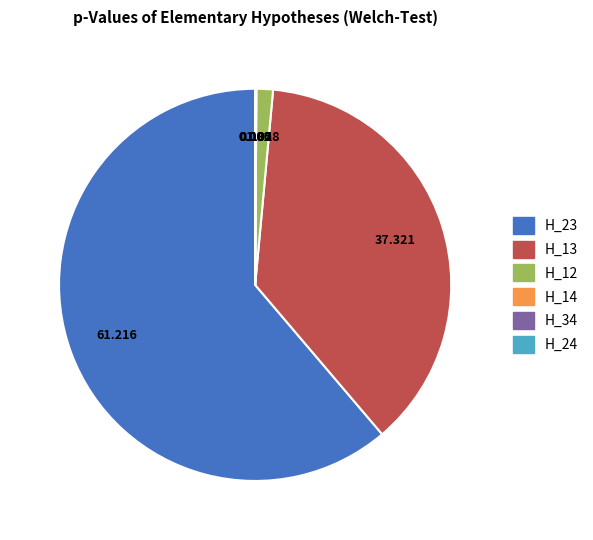

Is there a majority slice in this chart?

Yes